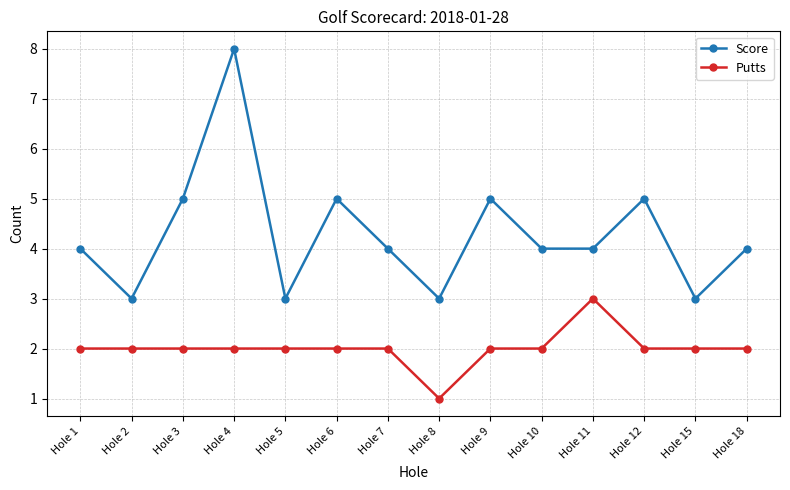

At which category does the chart reach its minimum across all series?

Hole 8